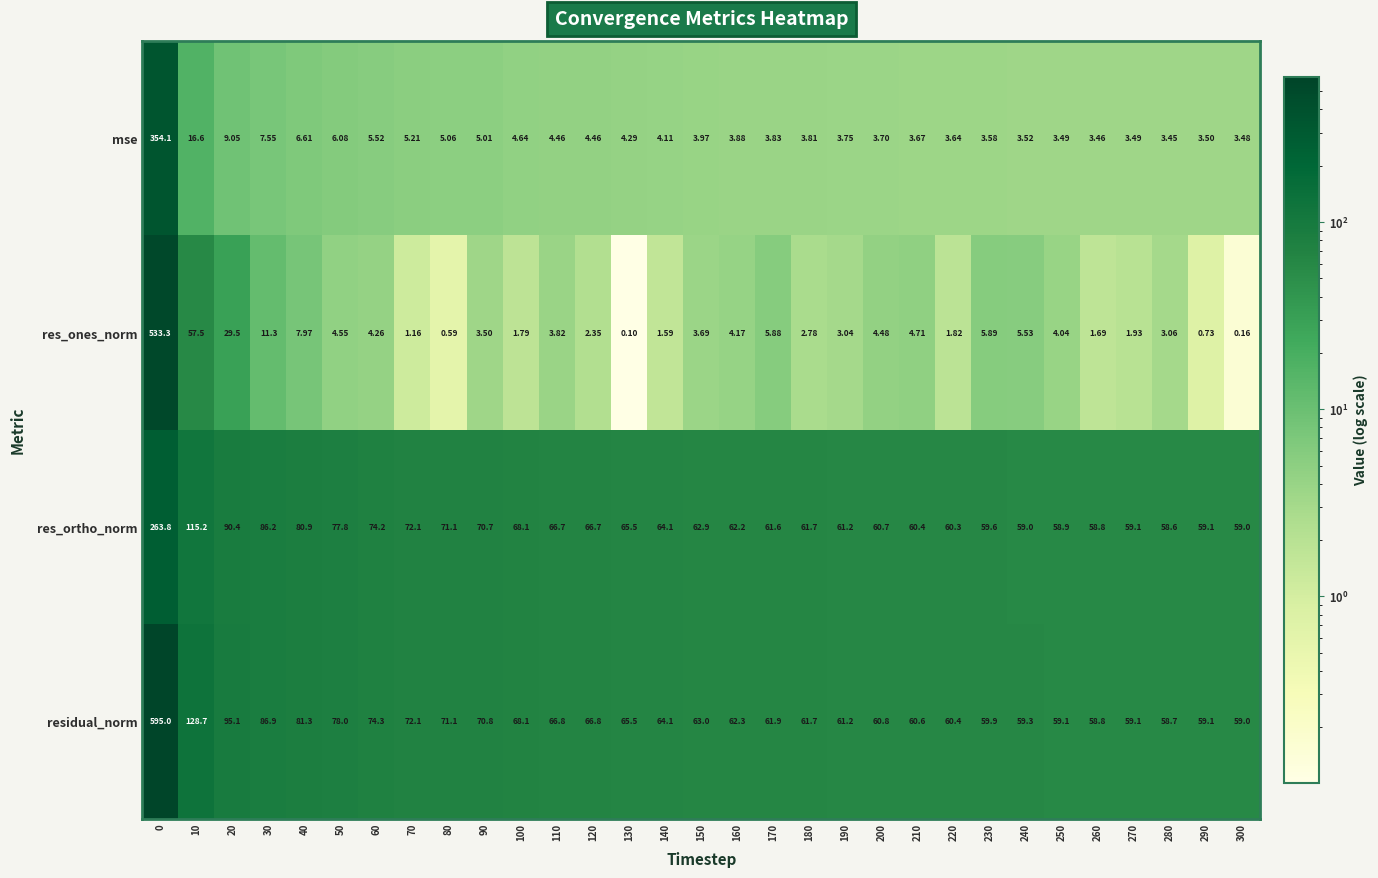

Between 160 and 250, which series saw the biggest shift?

res_ortho_norm